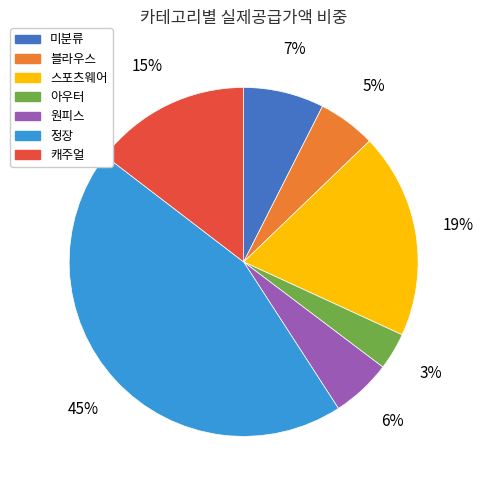

What is the largest slice in the pie chart?

정장